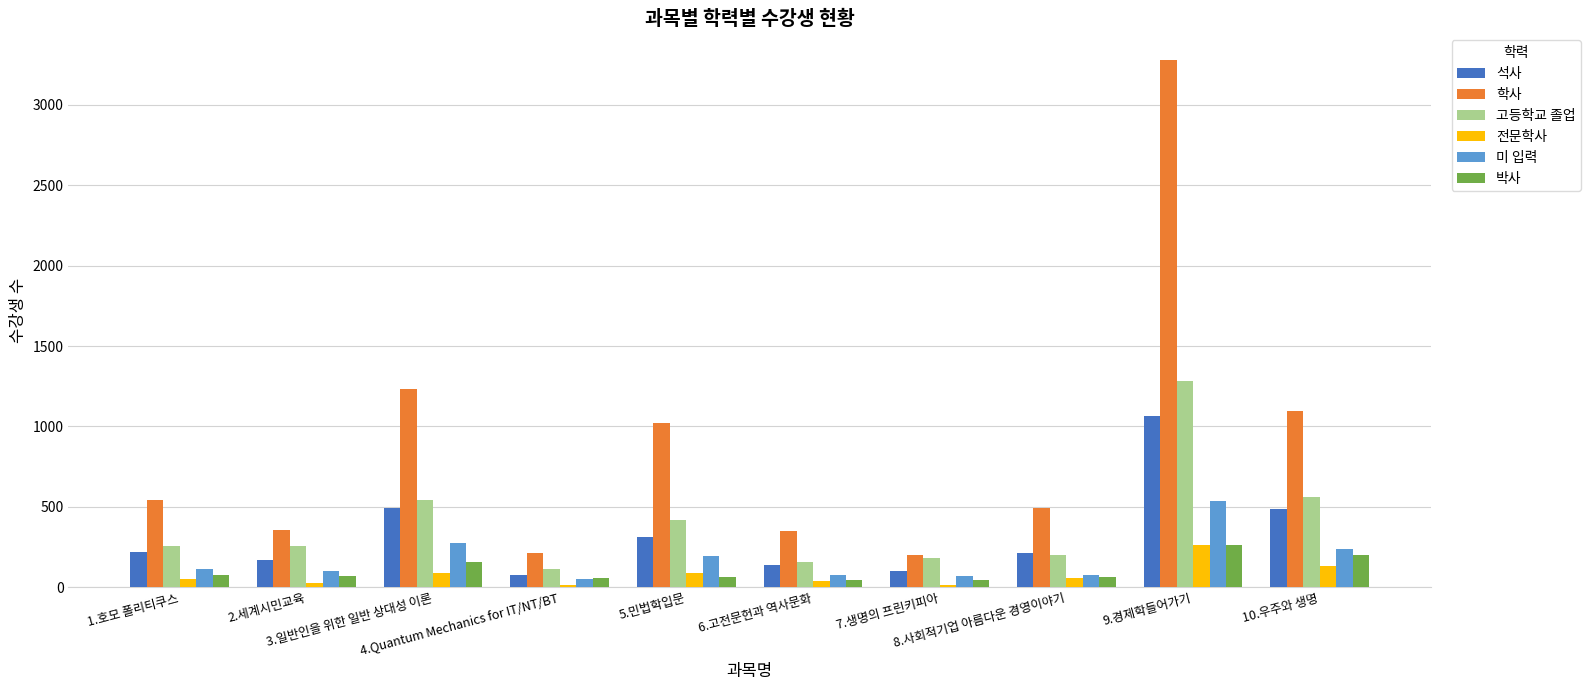

What value does the 전문학사 series have at 3.일반인을 위한 일반 상대성 이론?

85